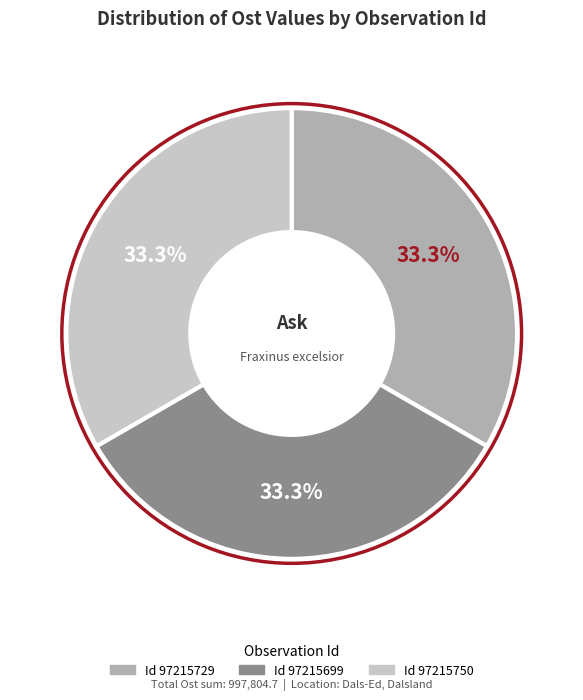

Does any single category account for the majority?

No